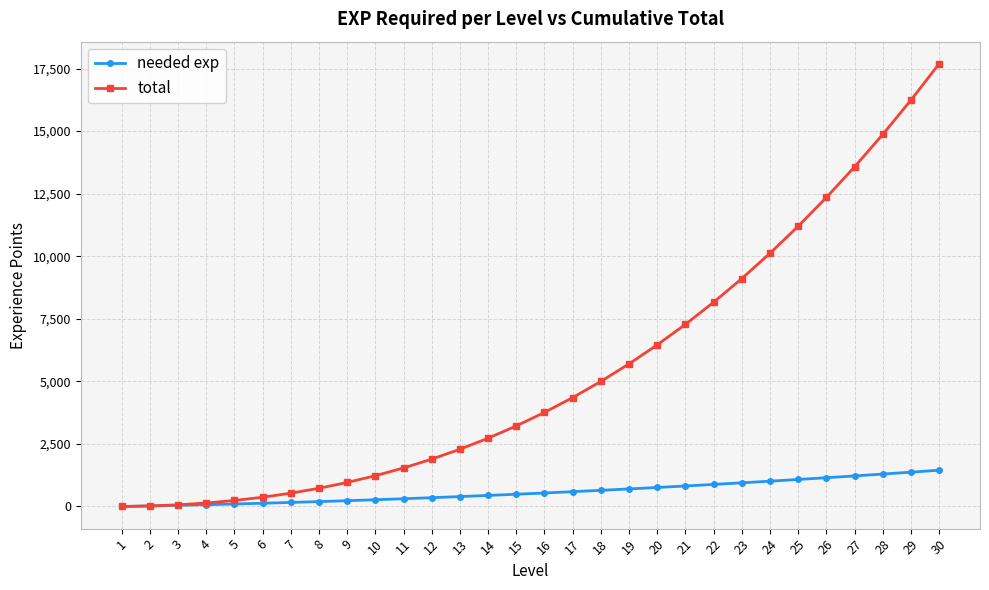

How many distinct data groups are displayed?

2